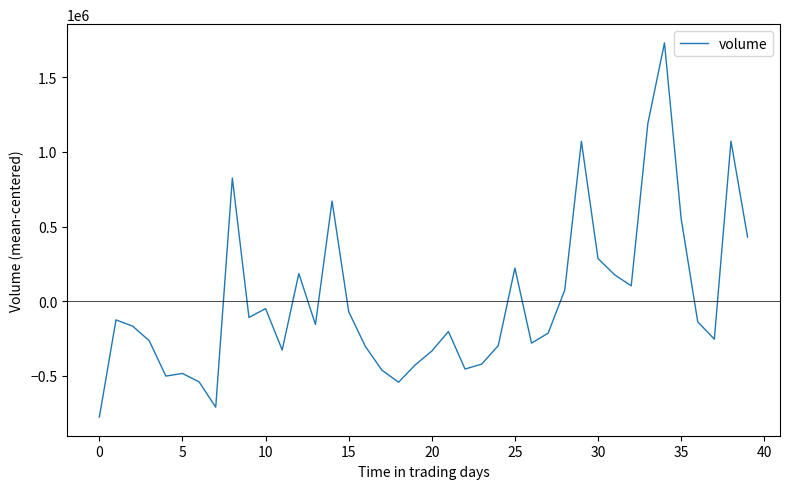

What is the difference between the maximum and minimum values?

2505309.0